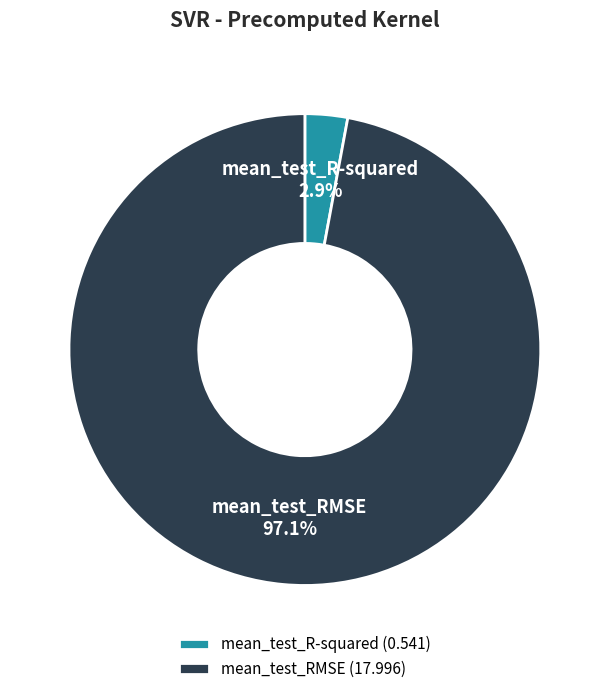

The mean_test_RMSE slice represents 88% of the pie. True or false?

False